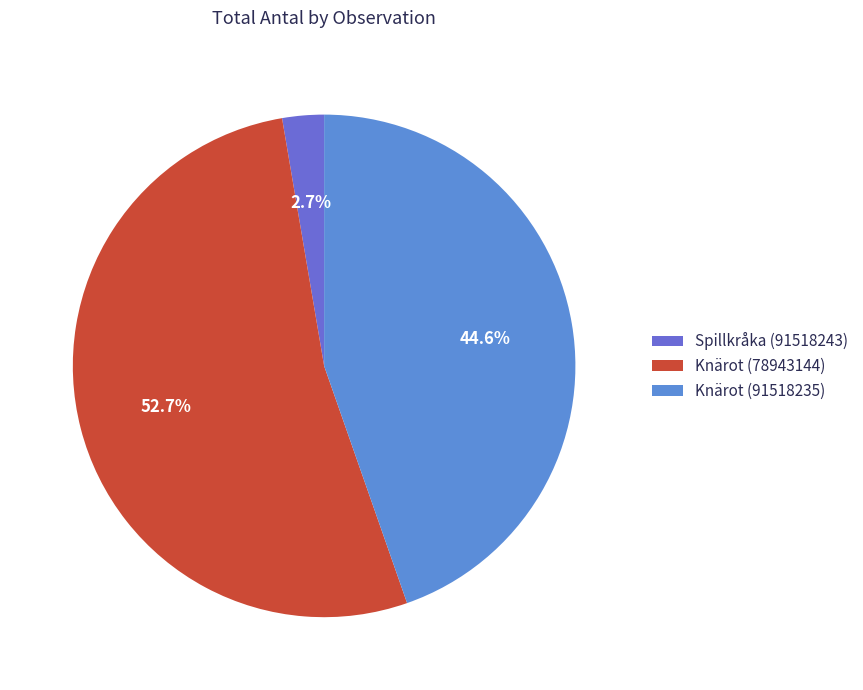

To the nearest percent, what portion does Knärot (91518235) represent?

45%